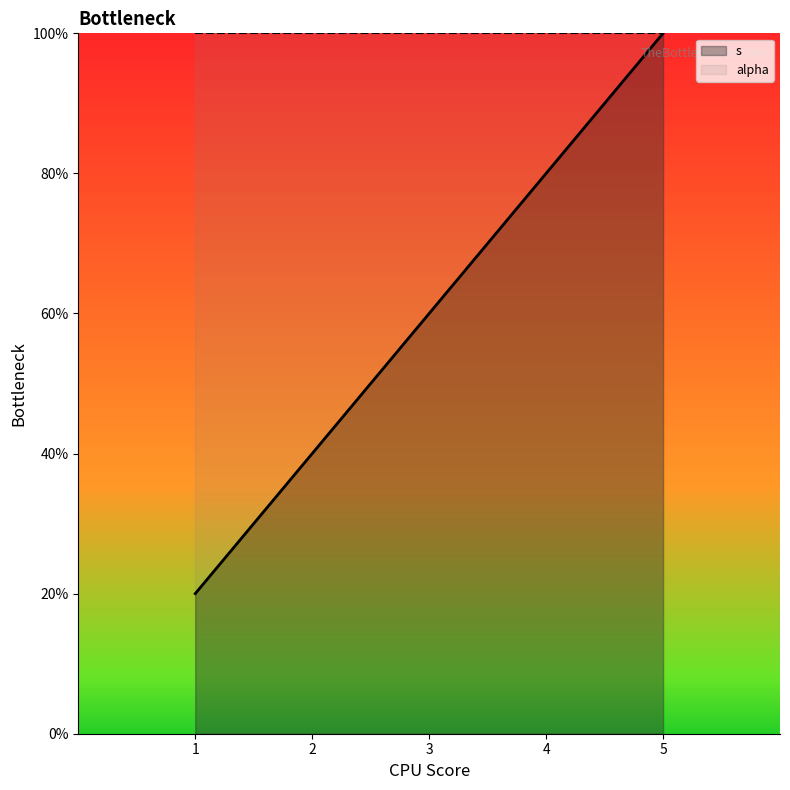

Which label corresponds to the smallest value in the chart?

1